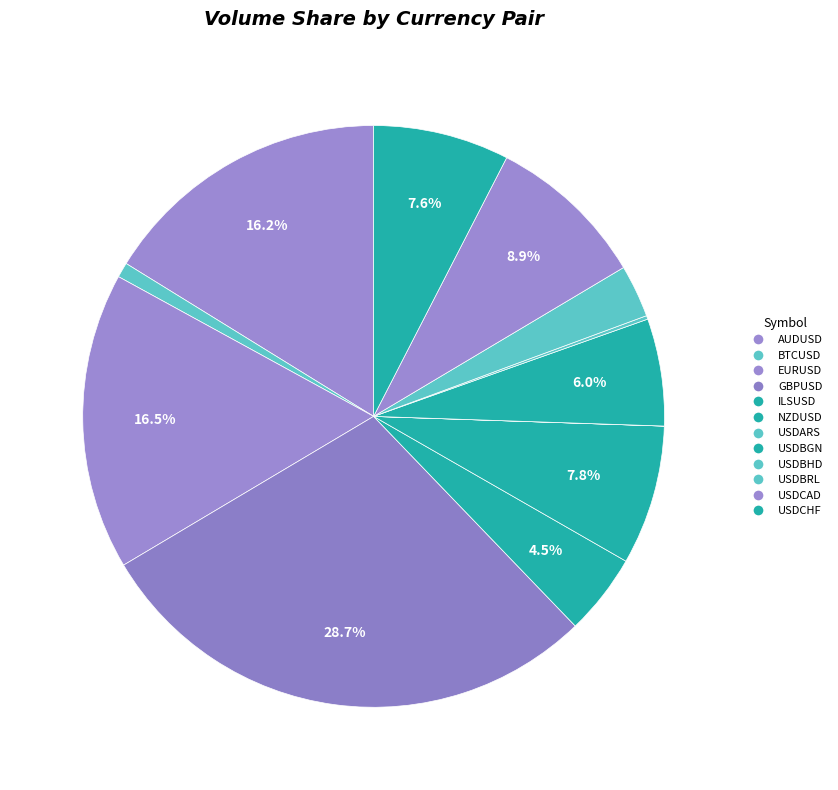

To the nearest percent, what portion does NZDUSD represent?

8%